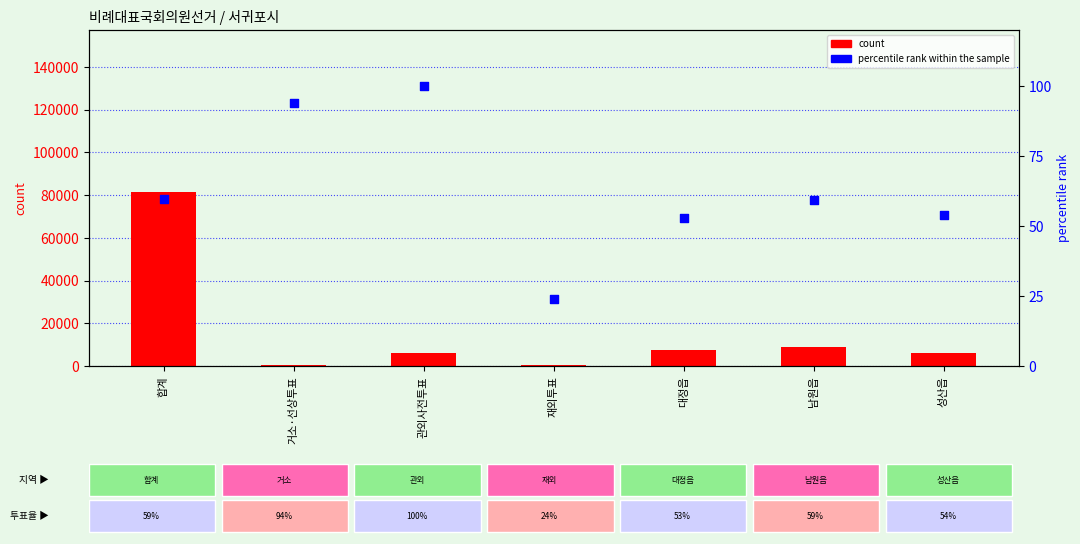

Which series has the largest total across all categories?

count